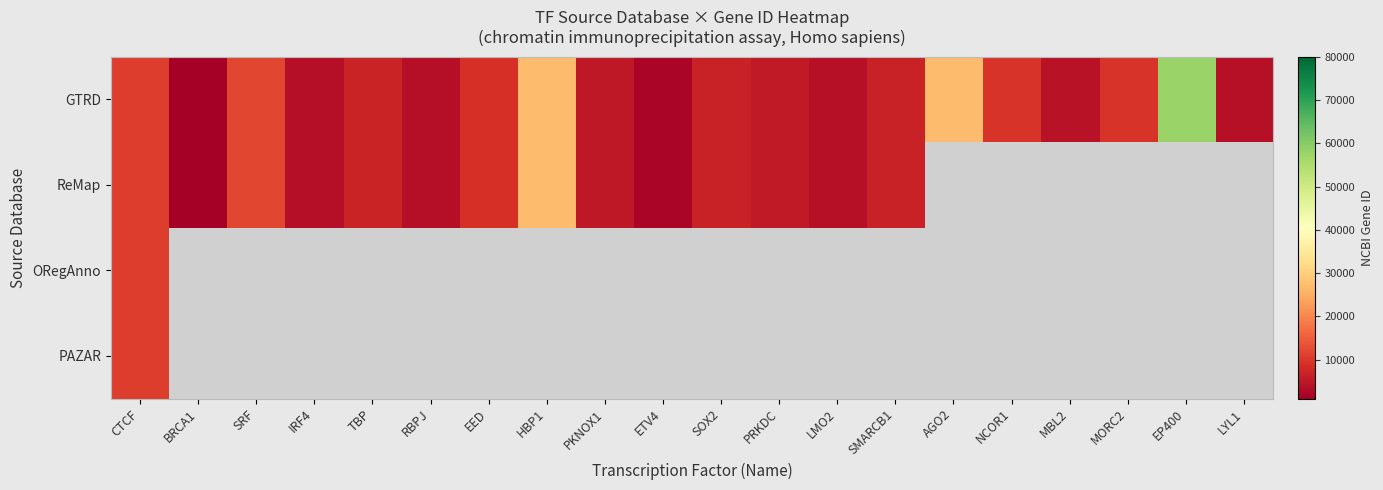

Between SRF and IRF4, which series saw the biggest shift?

GTRD